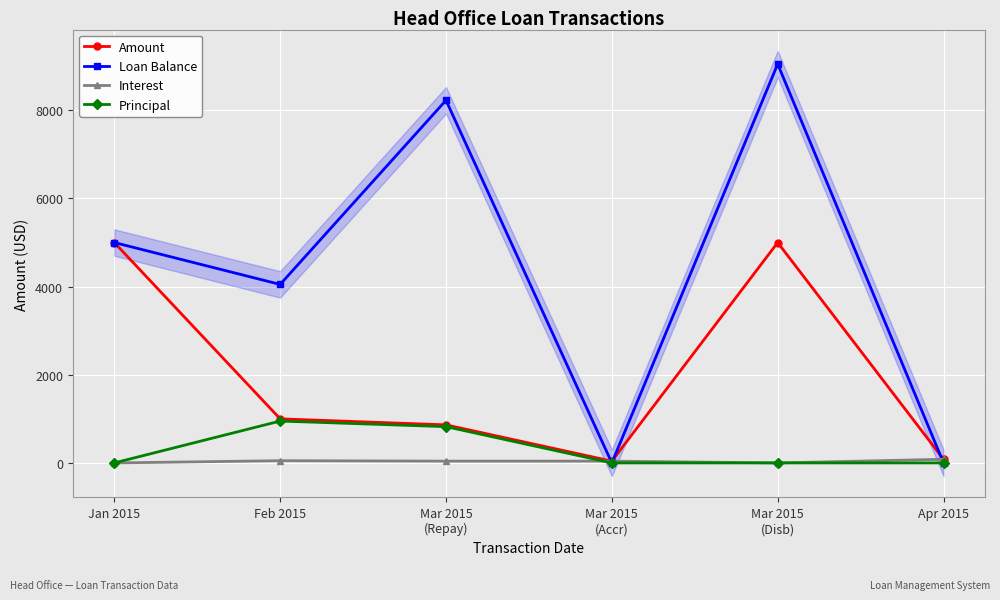

Which series ends up on top after the final intersection of Principal and Interest?

Interest